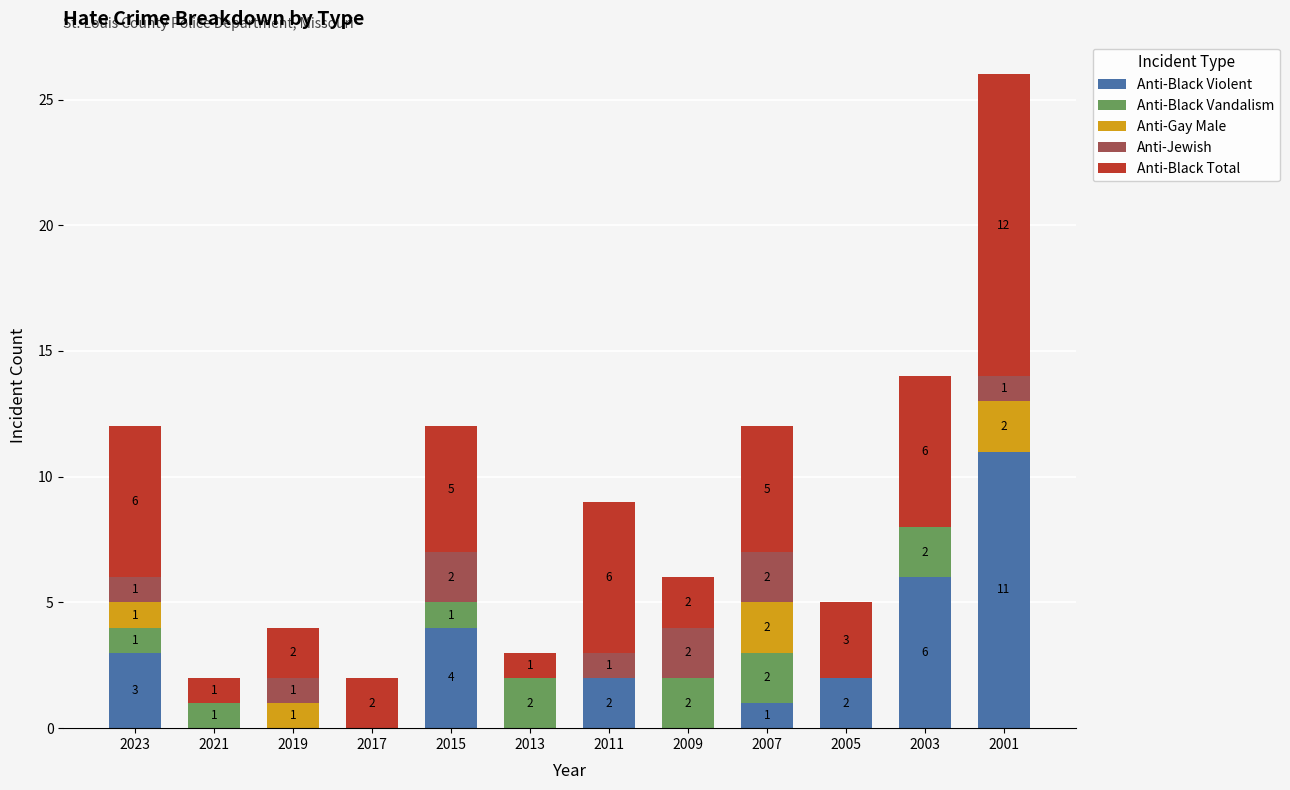

At which category is the sum across all series the highest?

2001